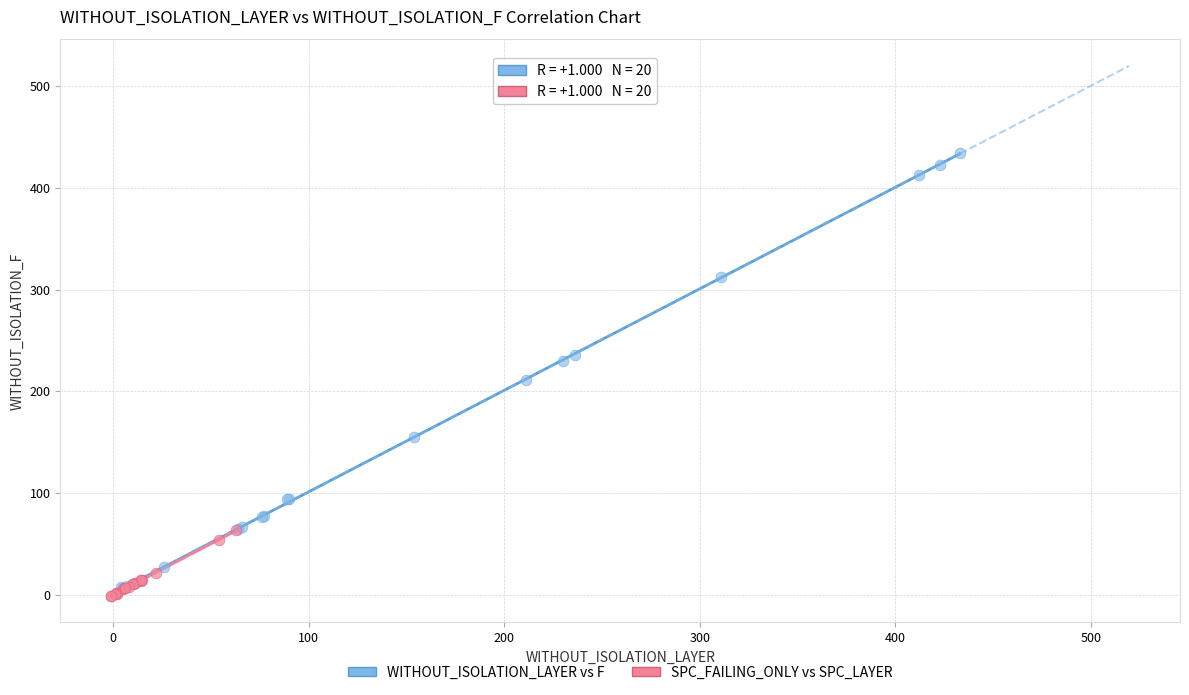

Which series reaches the maximum Y coordinate?

WITHOUT_ISOLATION_LAYER vs F